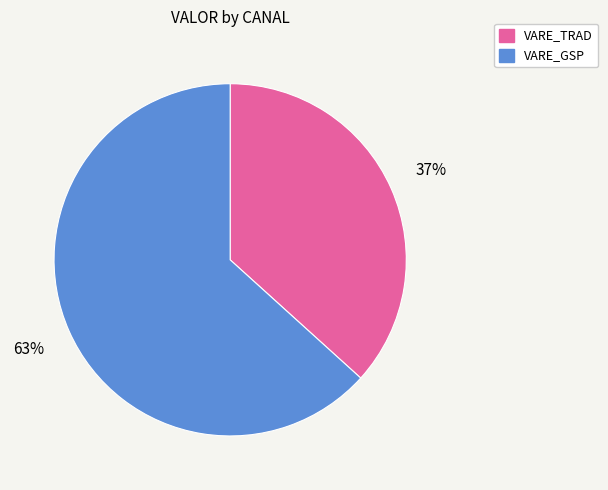

Is there a majority slice in this chart?

Yes